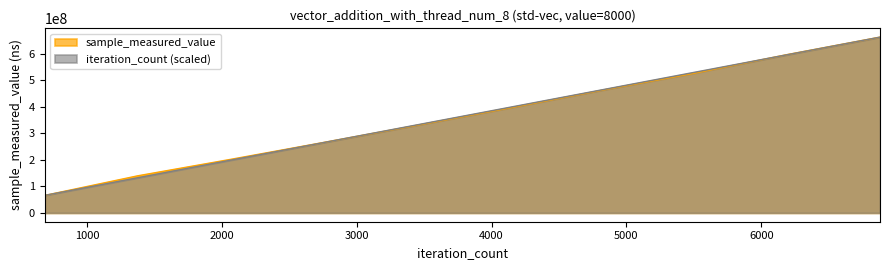

The iteration_count series shows 596593245.6 at 6192. True or false?

True